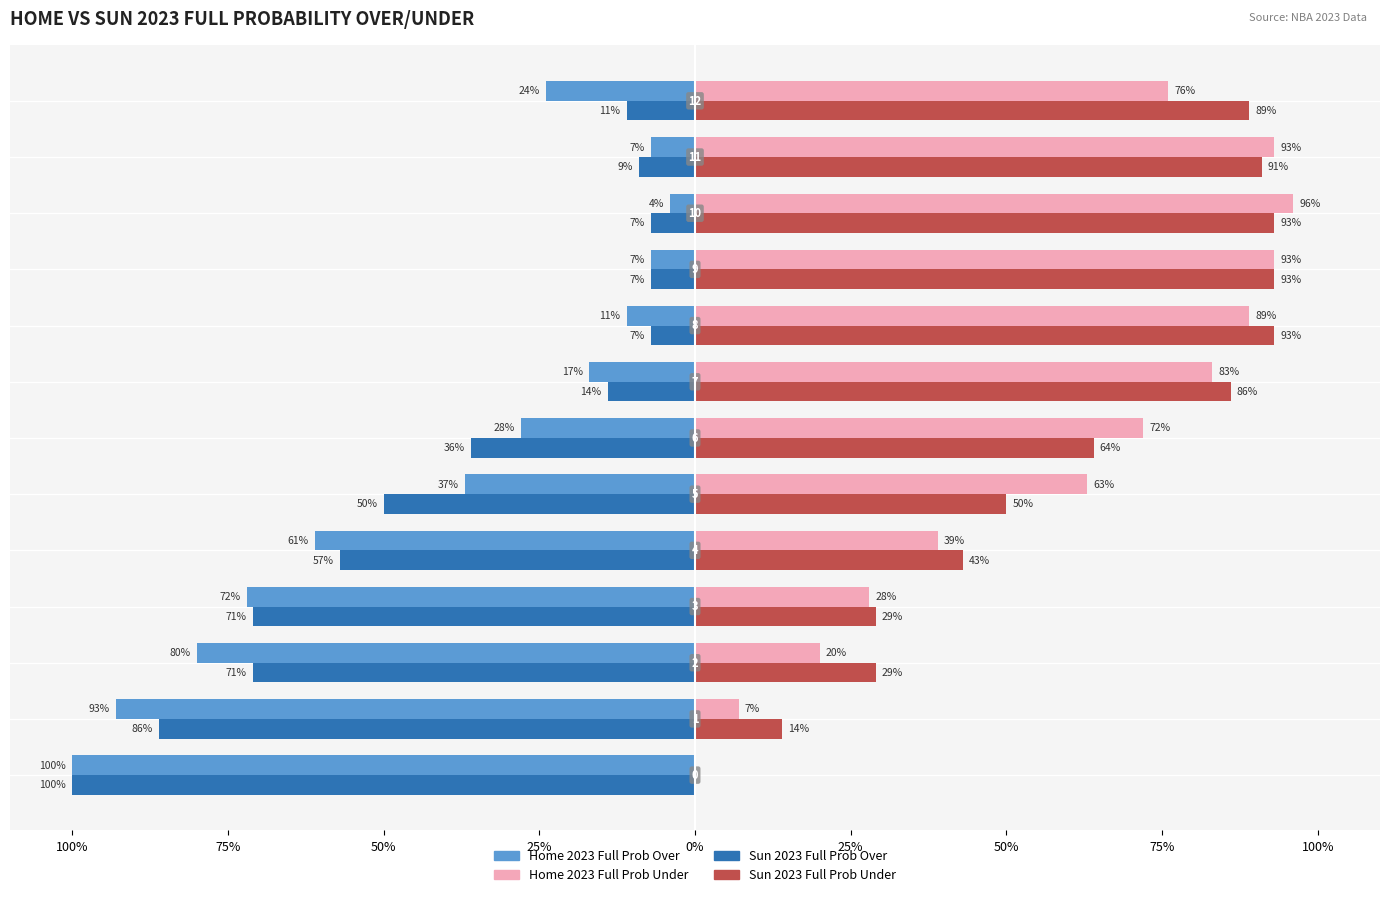

What is the difference between the maximum and minimum values in the Home 2023 Full Prob Over series?

96